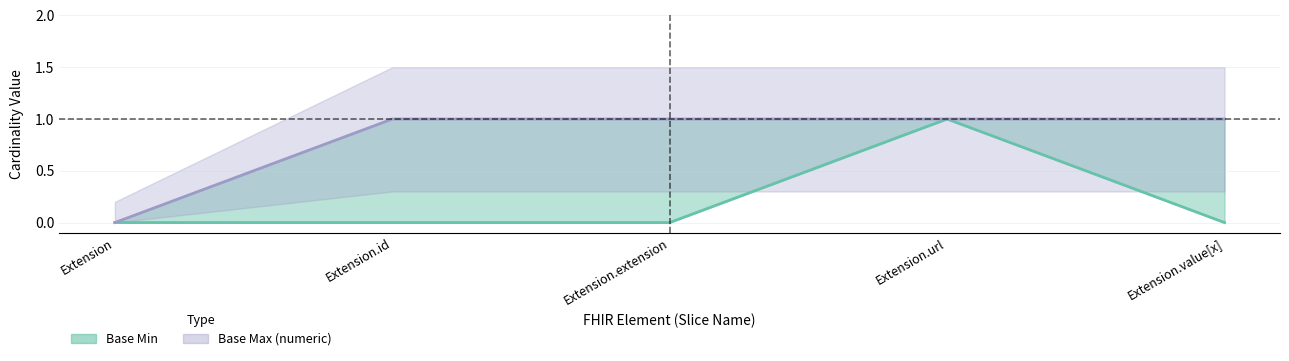

What is the value of the Base Max (numeric) point at the 2nd from the left?

1